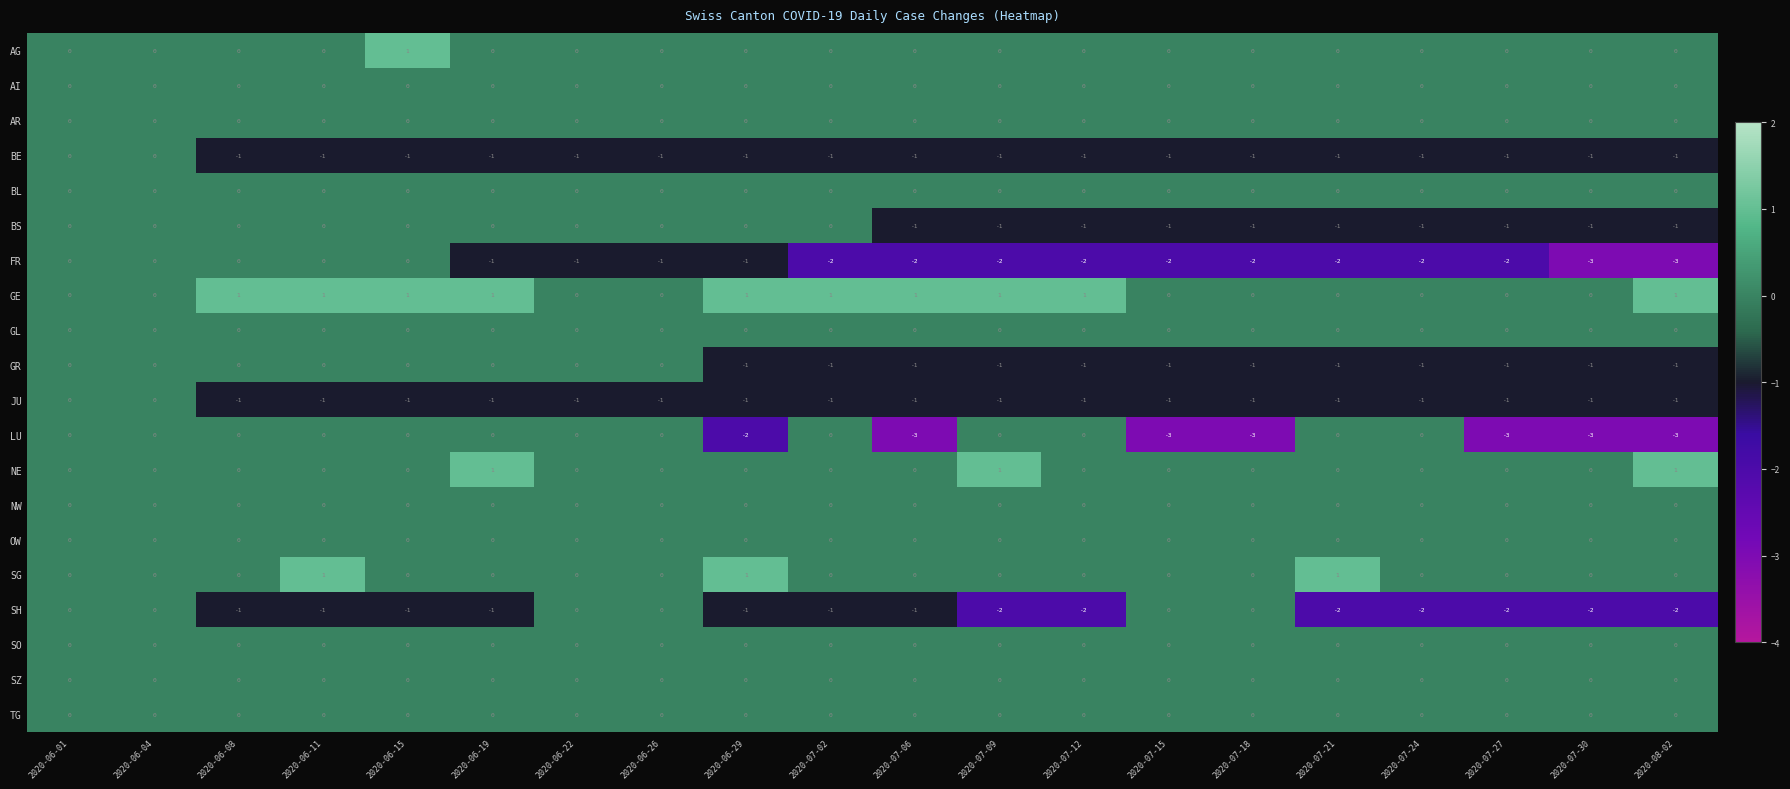

The GE series shows 0 at 2020-07-18. True or false?

True